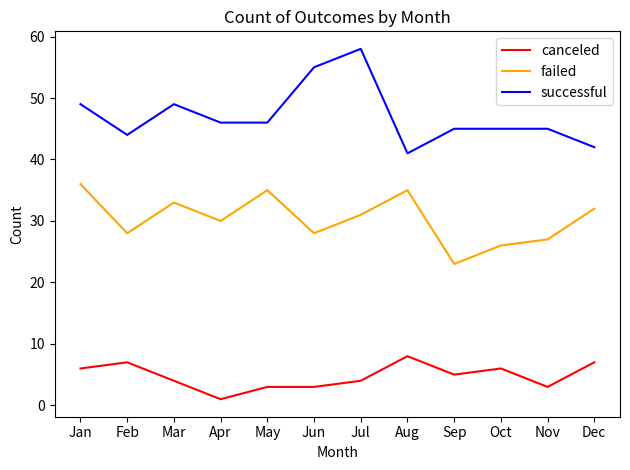

Rank the series by their average value, from highest to lowest.

successful, failed, canceled